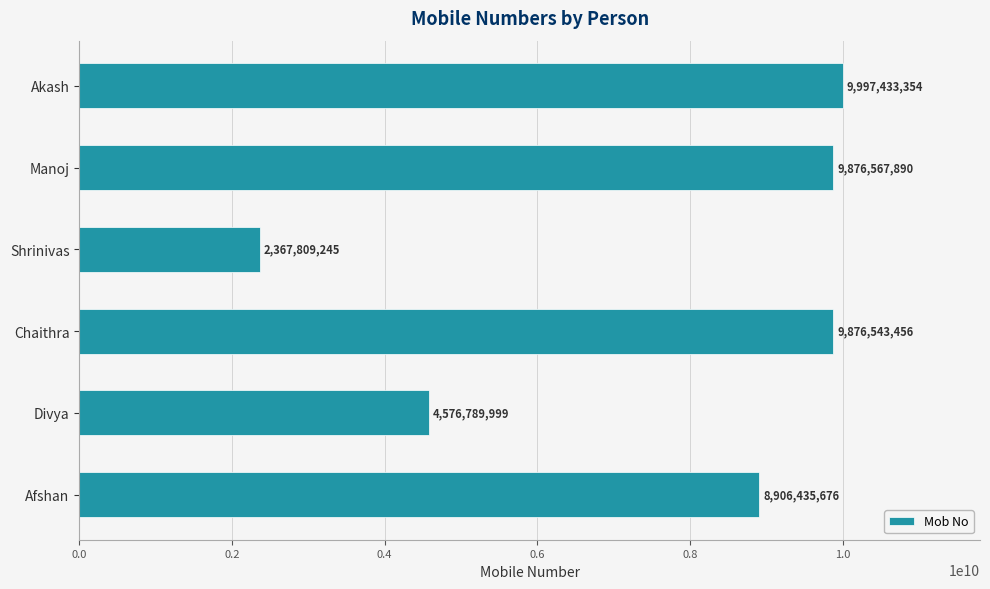

Count the number of data series in this chart.

1